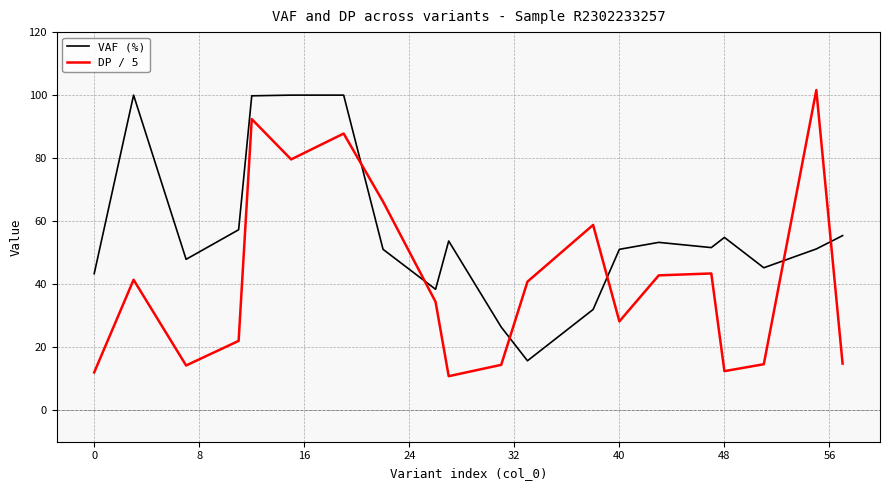

What is the sum of all VAF (%) values?

1128.0